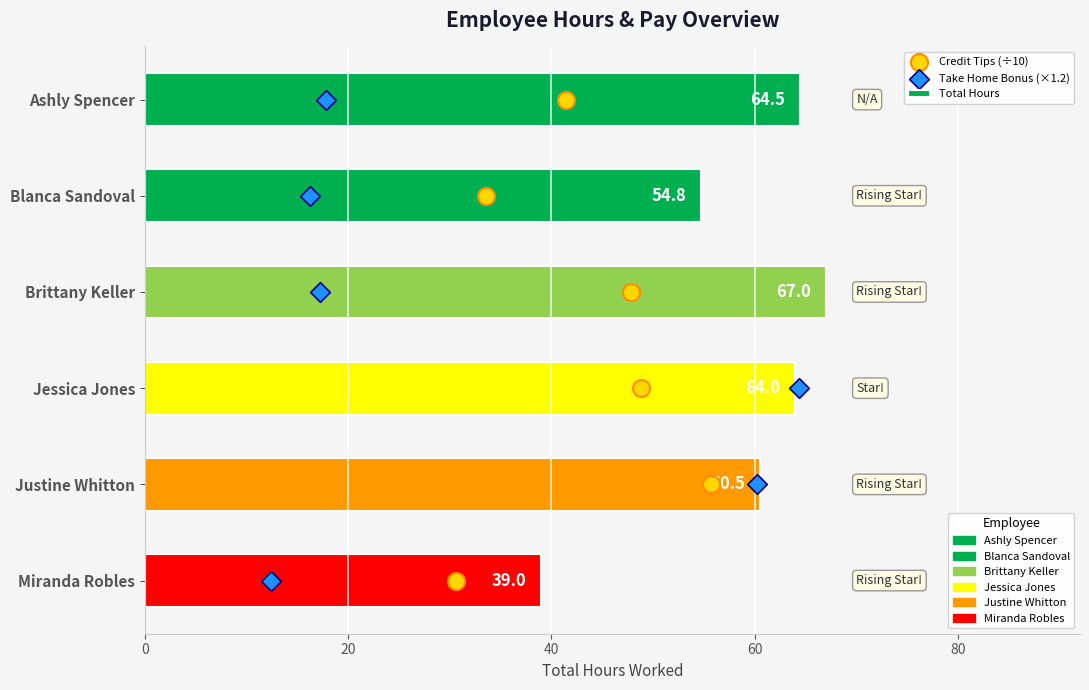

What is the total value across all series at 40?

71.0